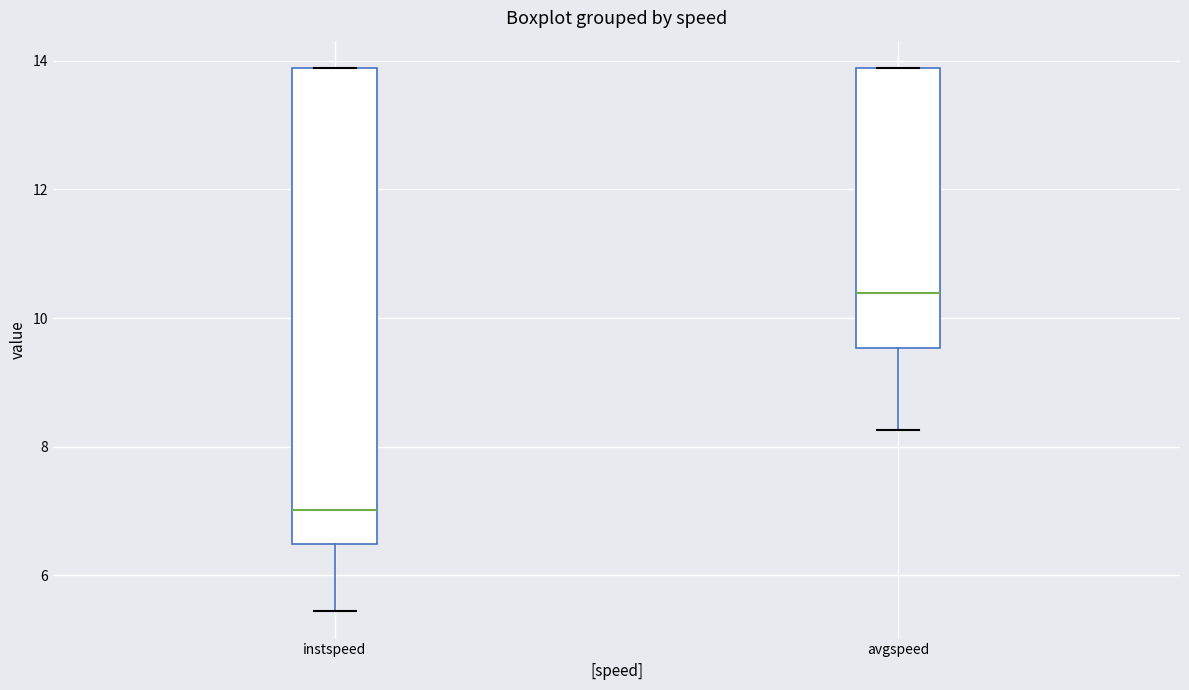

Which box is the tallest, from its lower edge to its upper edge?

instspeed